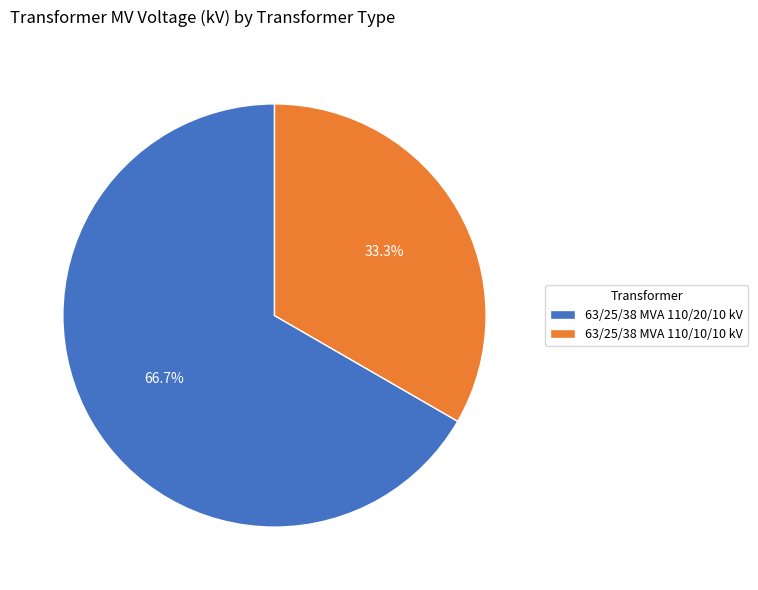

Count the number of slices in the pie.

2